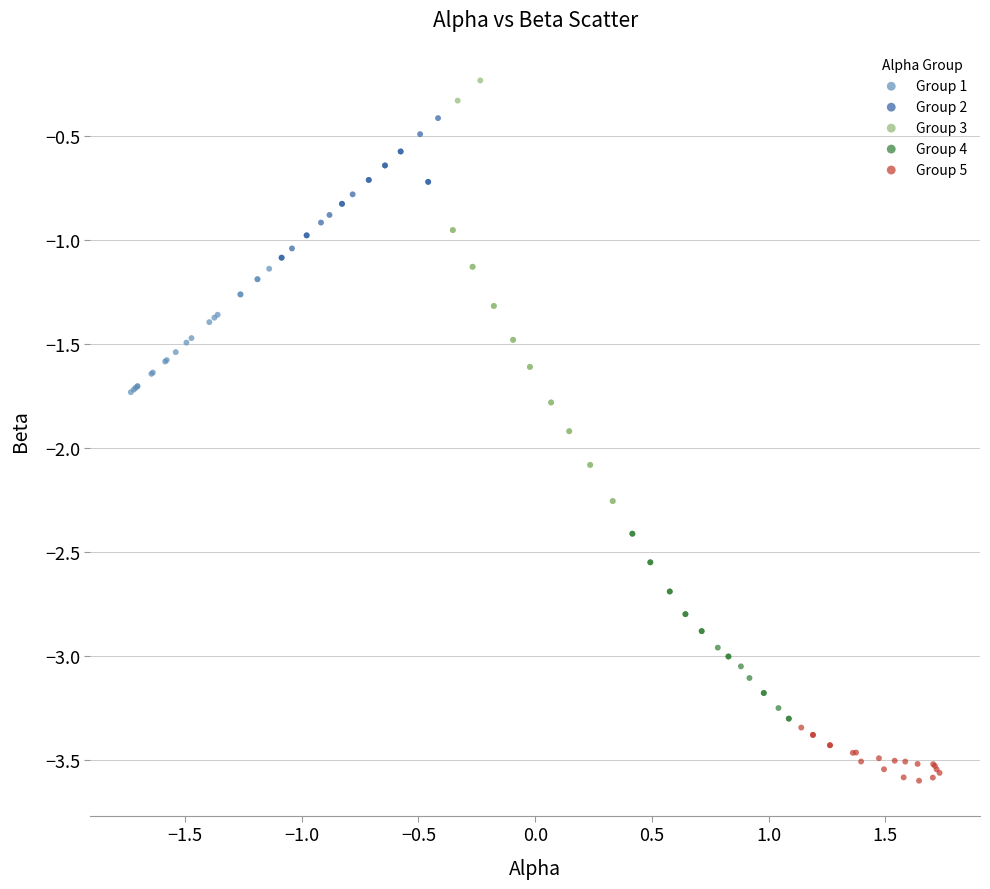

Which series contains the lowest Y value?

Group 5